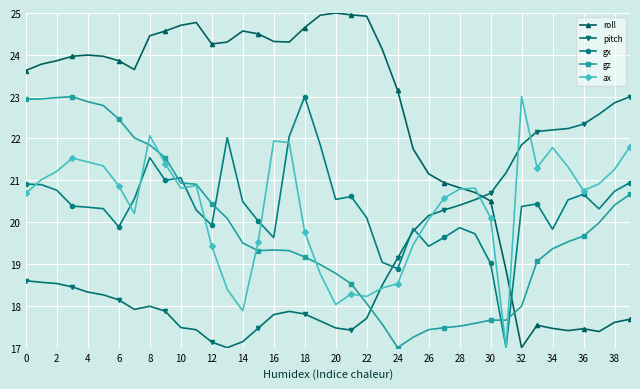

What is the difference between the second highest and second lowest values in the roll series?

7.6